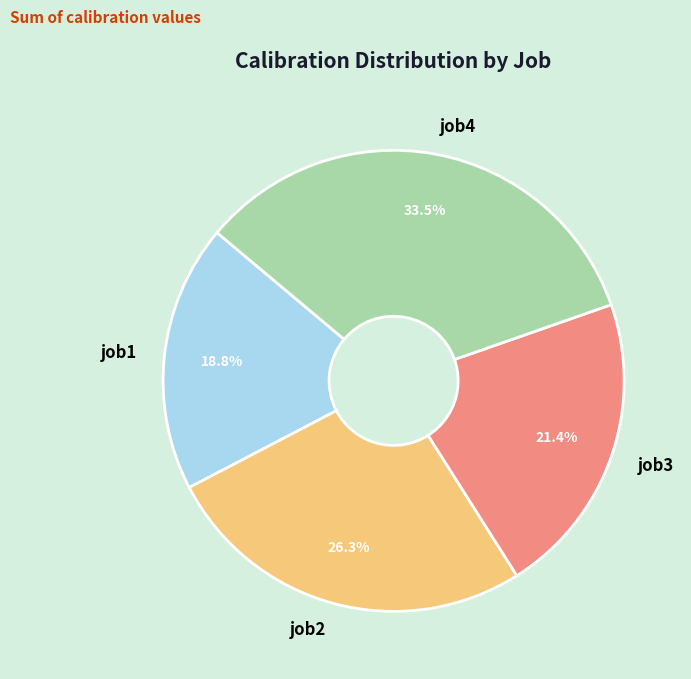

Which slice is the largest?

job4